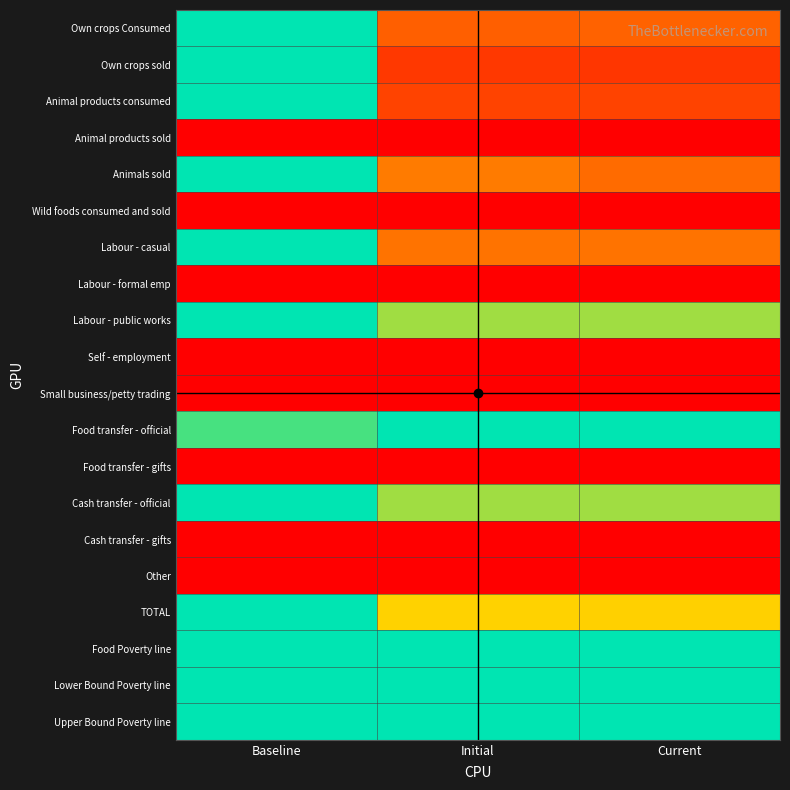

How many data points does each series have?

3